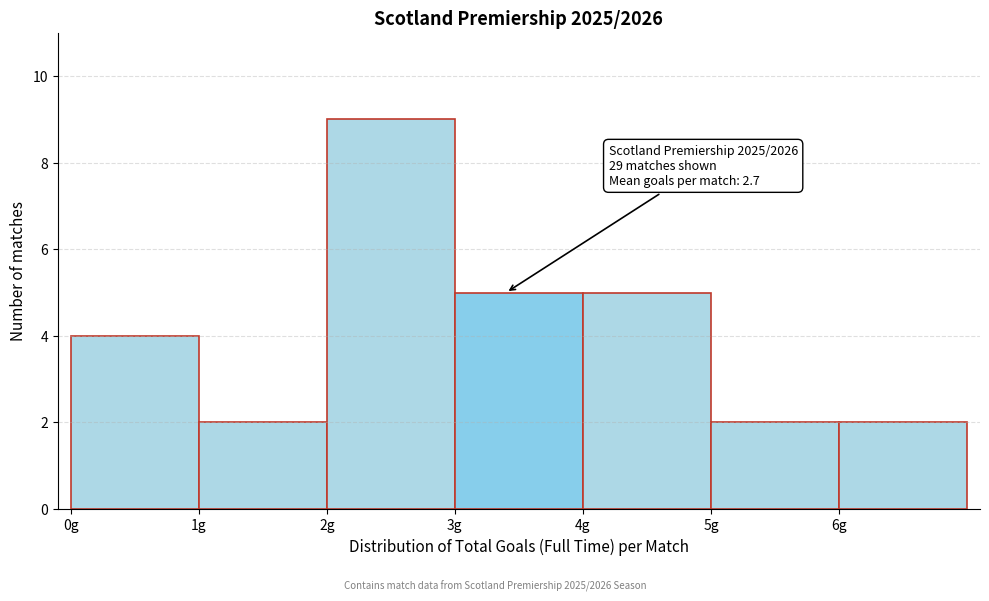

Which range on the x-axis has the tallest bar?

2 to 3